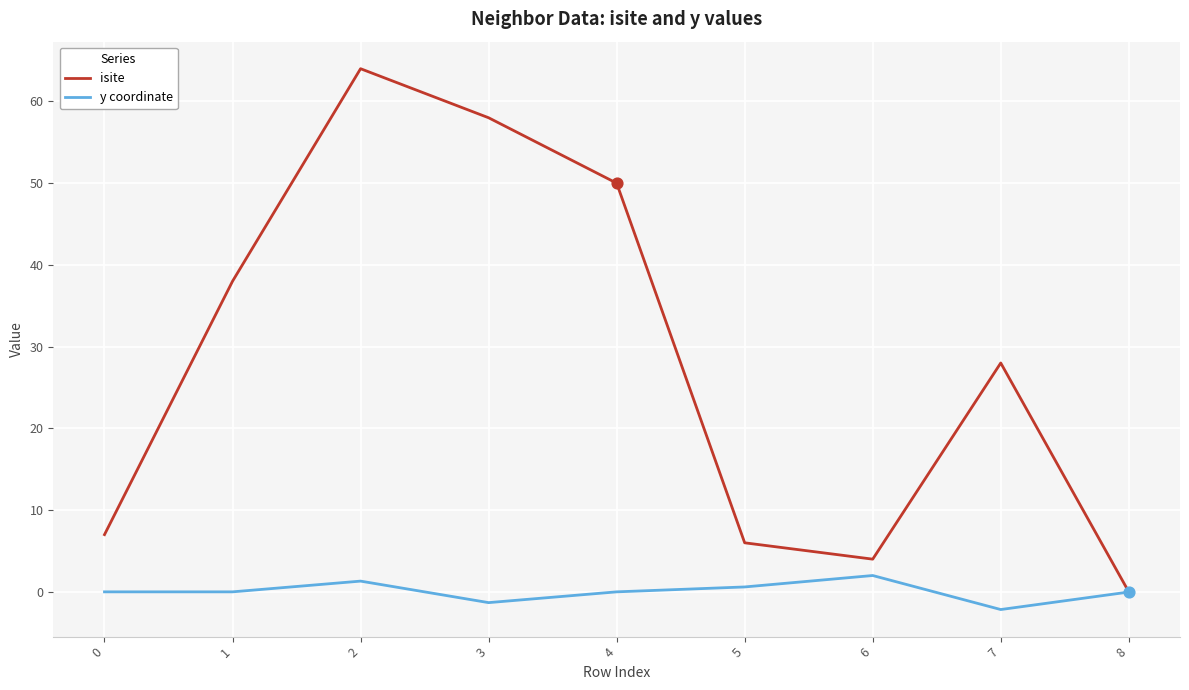

Which series has the widest spread of values?

isite